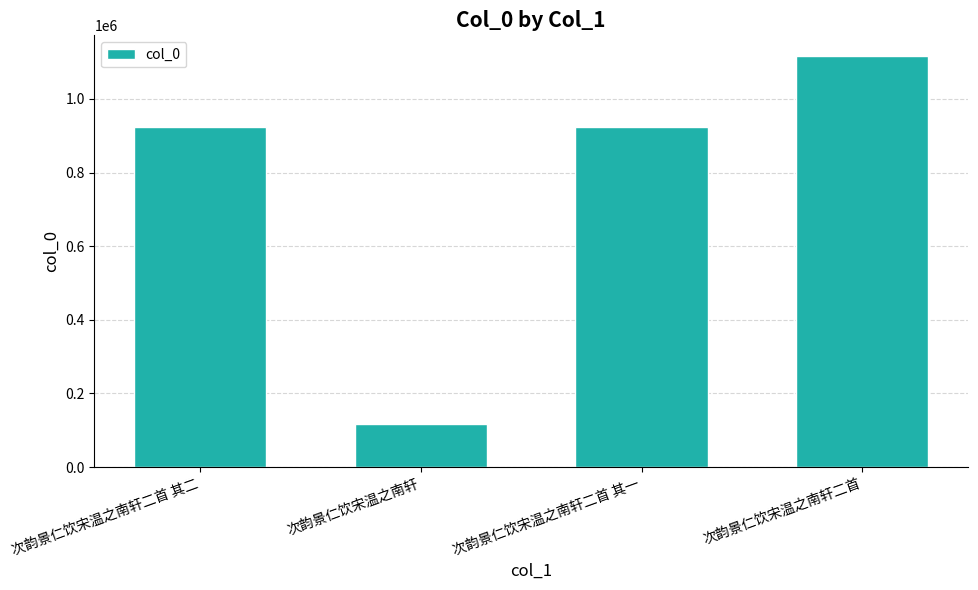

Approximately how many times larger is the value at 次韵景仁饮宋温之南轩二首 其二 compared to 次韵景仁饮宋温之南轩二首?

0.8